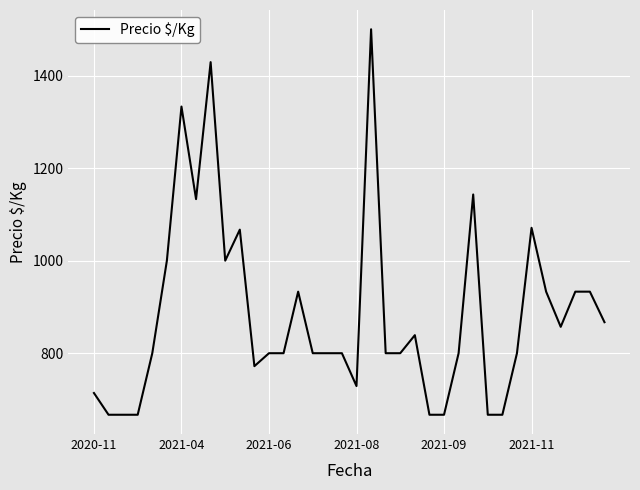

What is the sum of all values?

31855